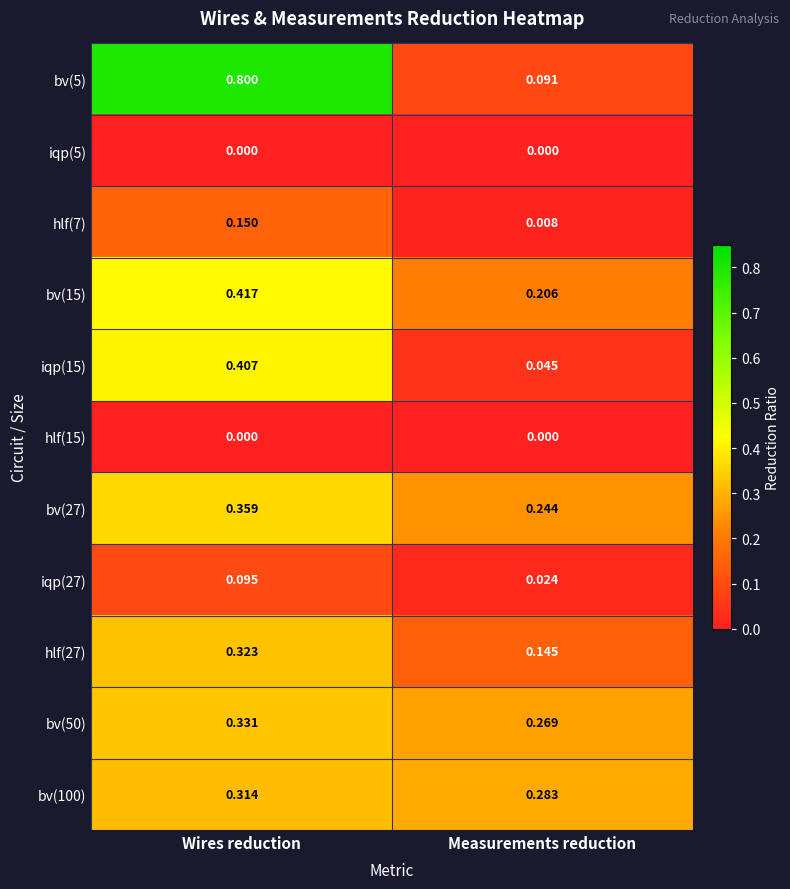

Where is iqp(27) nearest to the value 0?

Measurements reduction